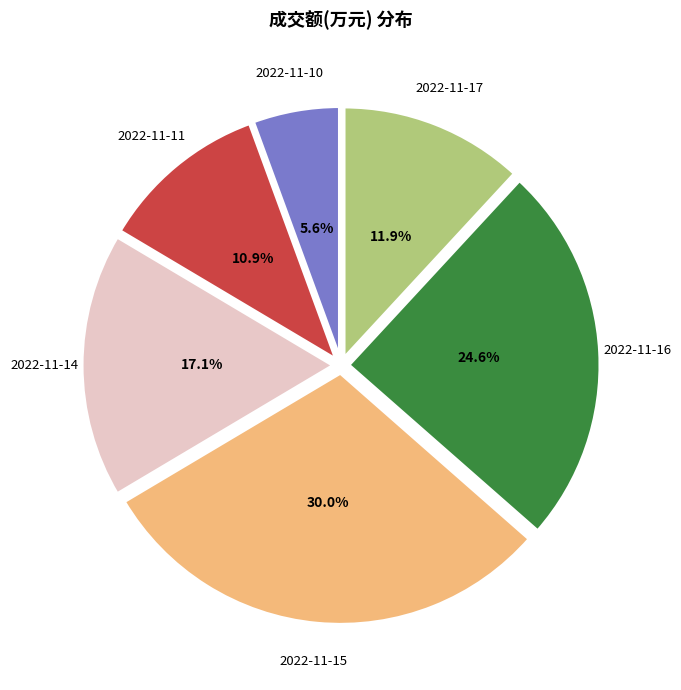

Is there a majority slice in this chart?

No